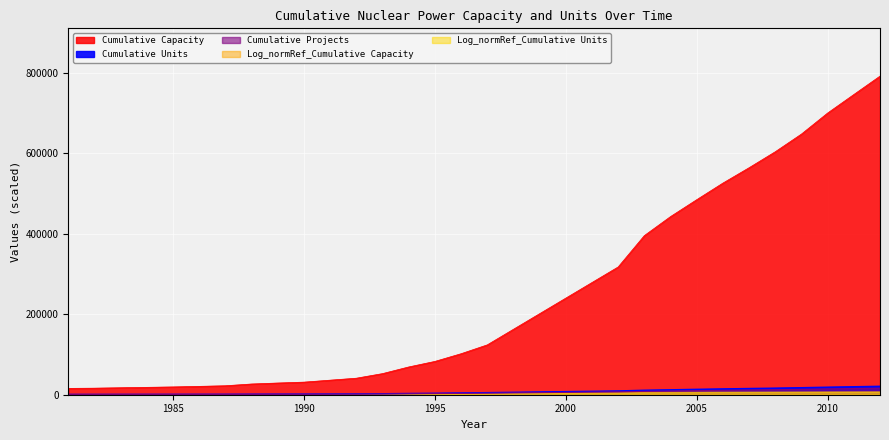

The Cumulative Units series shows 1565 at 1986. True or false?

False